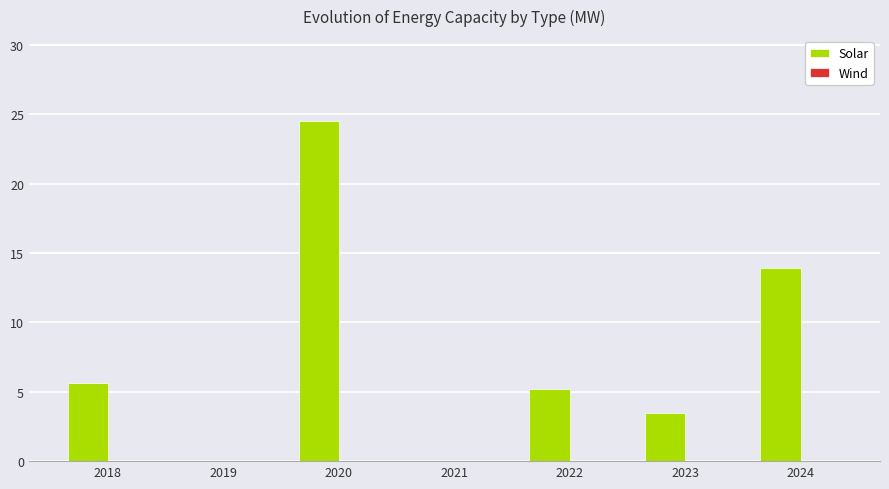

What is the sum of the values at 2022 and 2023?

8.7